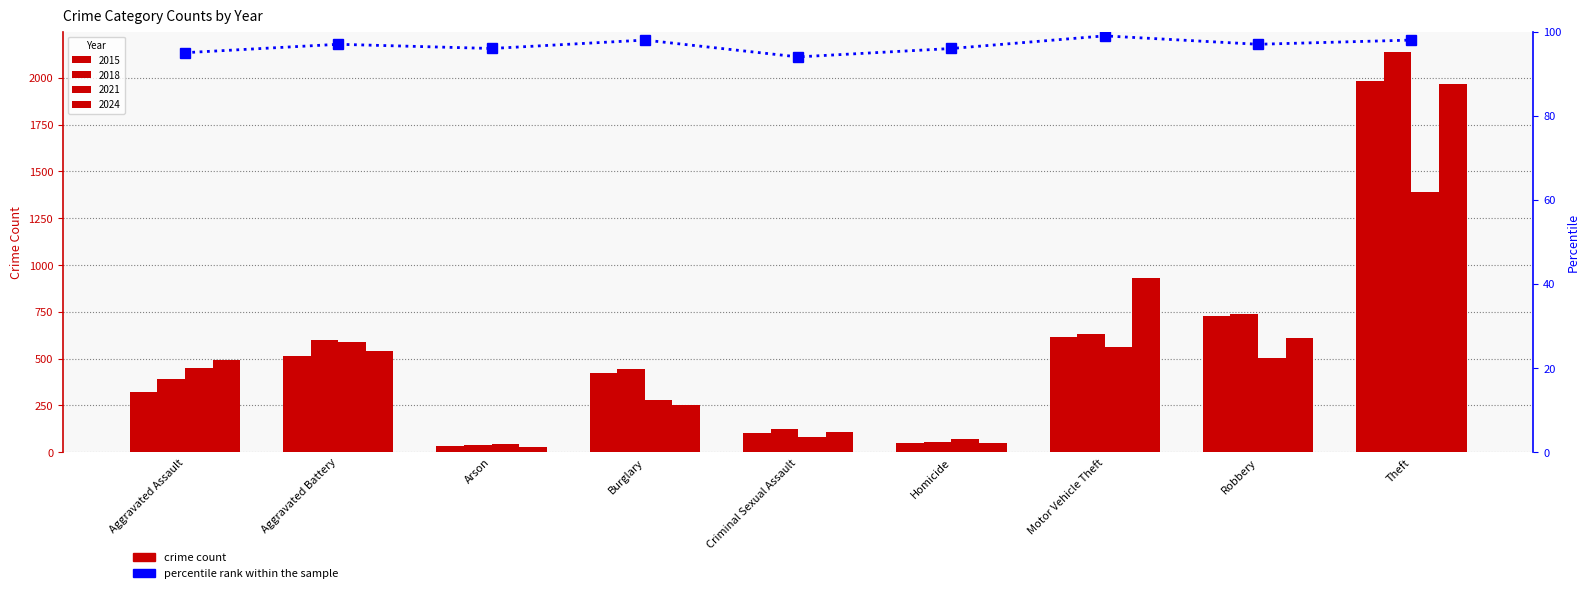

What is the sum of all values?

870